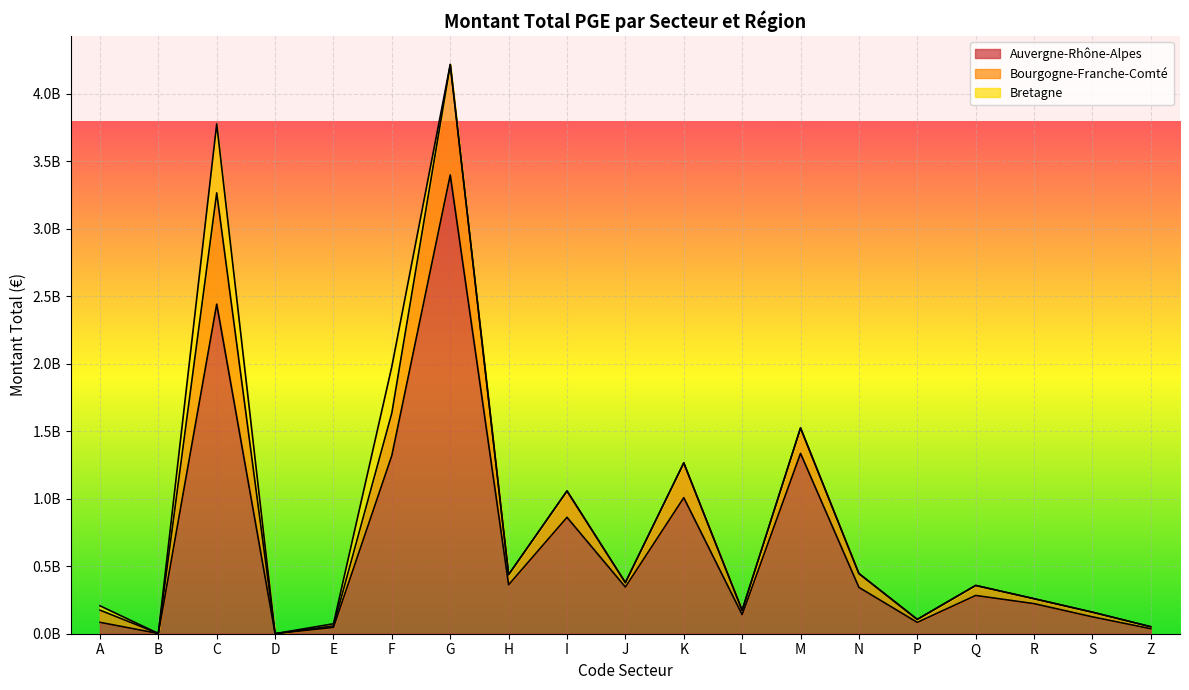

The value of Auvergne-Rhône-Alpes at Q is 283464961. True or false?

True